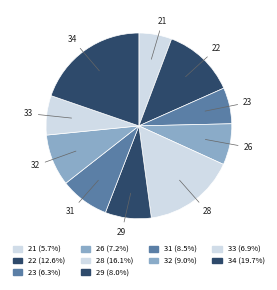

Is the sum of 34 and 33 greater than half?

No